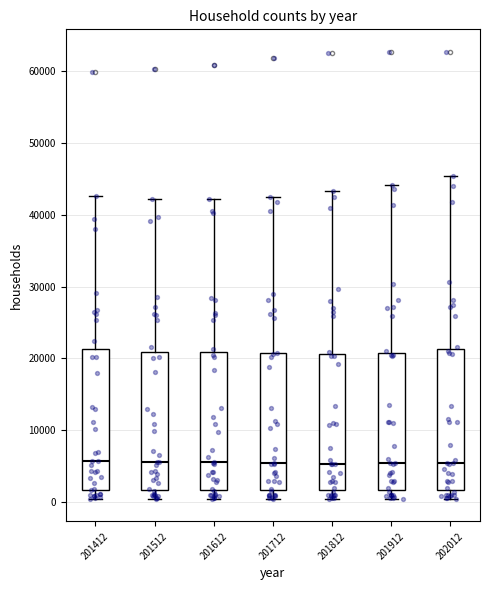

Reading left to right, transcribe this box plot: for each box, give where its median line is, the range the box spans, and where its two whiskers end, as read against the y-axis. The values are not printed on the chart, so give them approximately, as read against the axis.

201412: median 6000, box 2000 to 21000, whiskers 0 to 43000
201512: median 6000, box 2000 to 21000, whiskers 0 to 42000
201612: median 5000, box 2000 to 21000, whiskers 0 to 42000
201712: median 5000, box 2000 to 21000, whiskers 0 to 43000
201812: median 5000, box 2000 to 21000, whiskers 0 to 43000
201912: median 5000, box 2000 to 21000, whiskers 0 to 44000
202012: median 5000, box 2000 to 21000, whiskers 0 to 45000